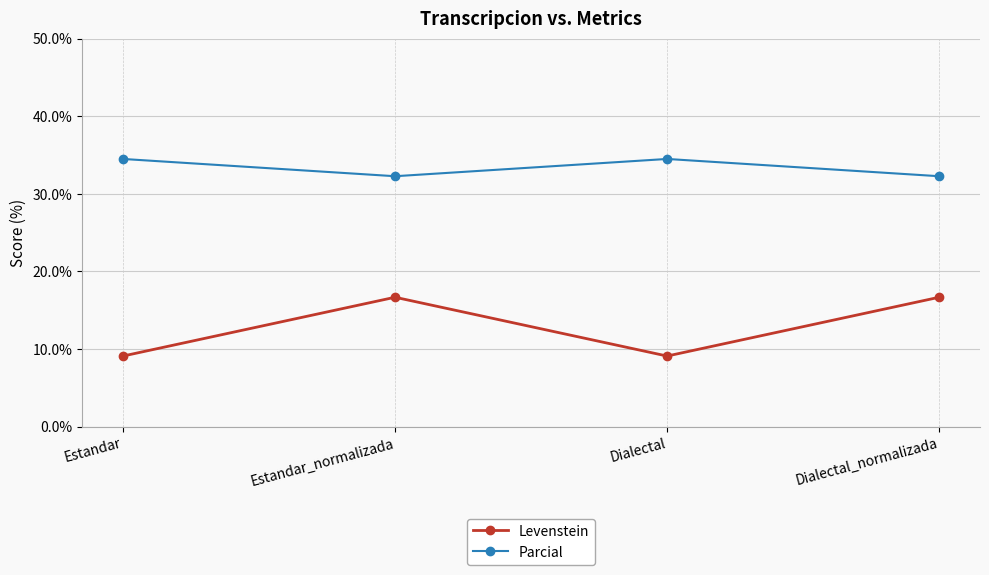

What is the difference between the second highest and second lowest values in the Parcial series?

2.2